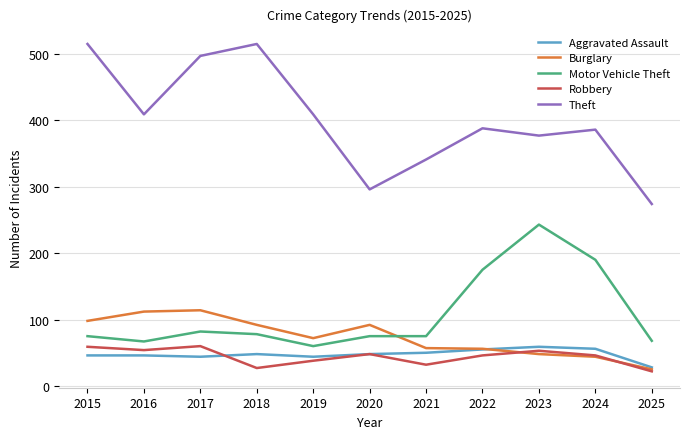

At 2019, list the series in order from largest to smallest.

Theft, Burglary, Motor Vehicle Theft, Aggravated Assault, Robbery